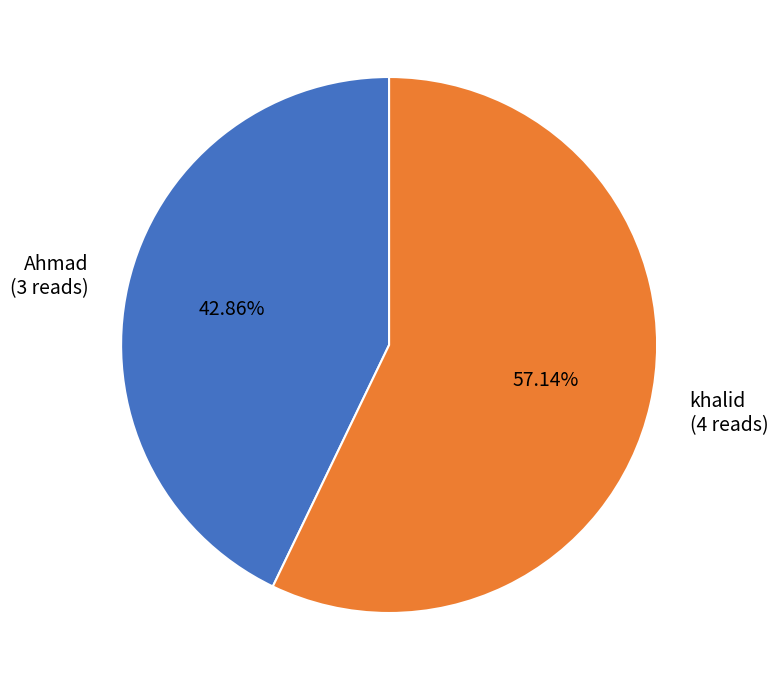

Count the number of slices in the pie.

2